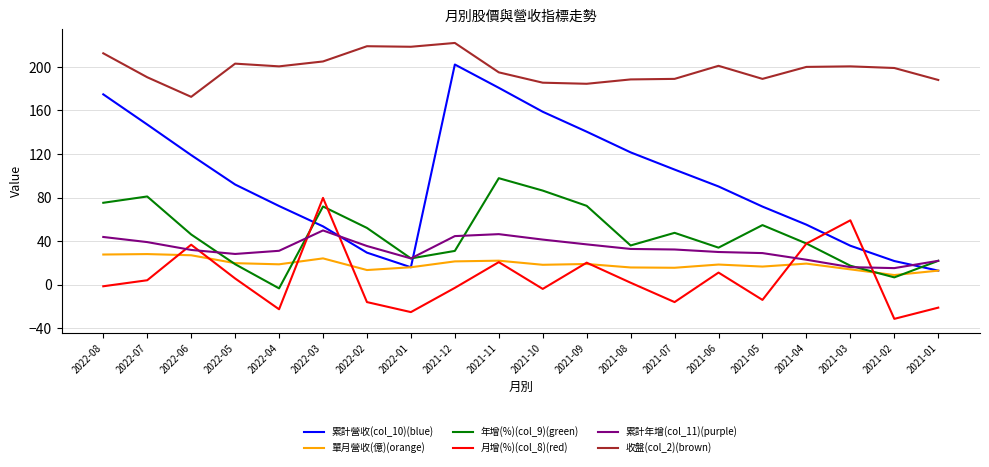

What is the spread (max minus min) of values at 2021-12?

224.9